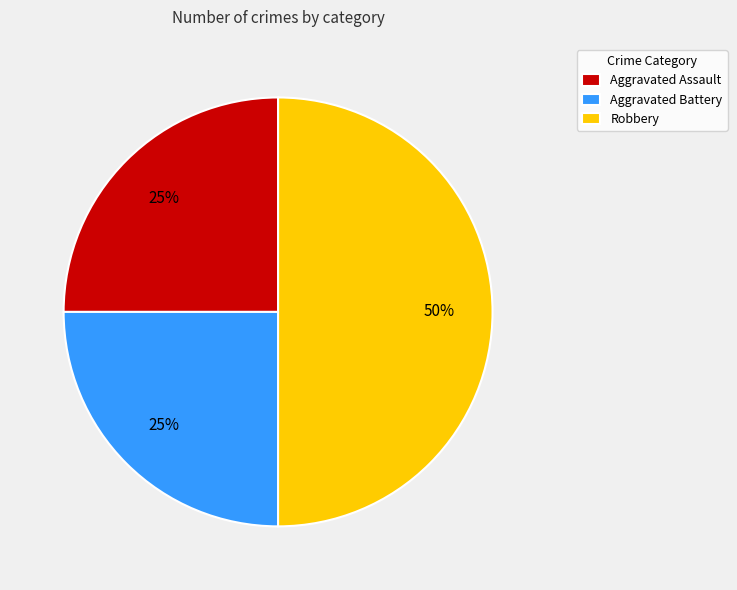

Is the sum of Robbery and Aggravated Assault greater than half?

Yes